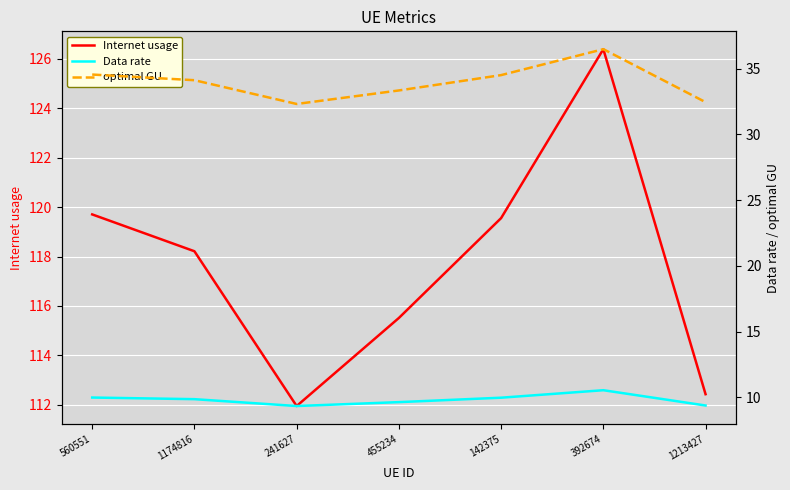

True or false: Internet usage and Data rate intersect in this chart.

False